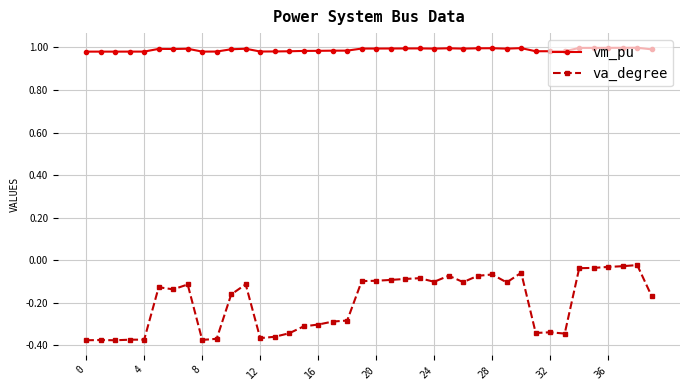

True or false: va_degree has more than 2 points higher than both neighbors.

True